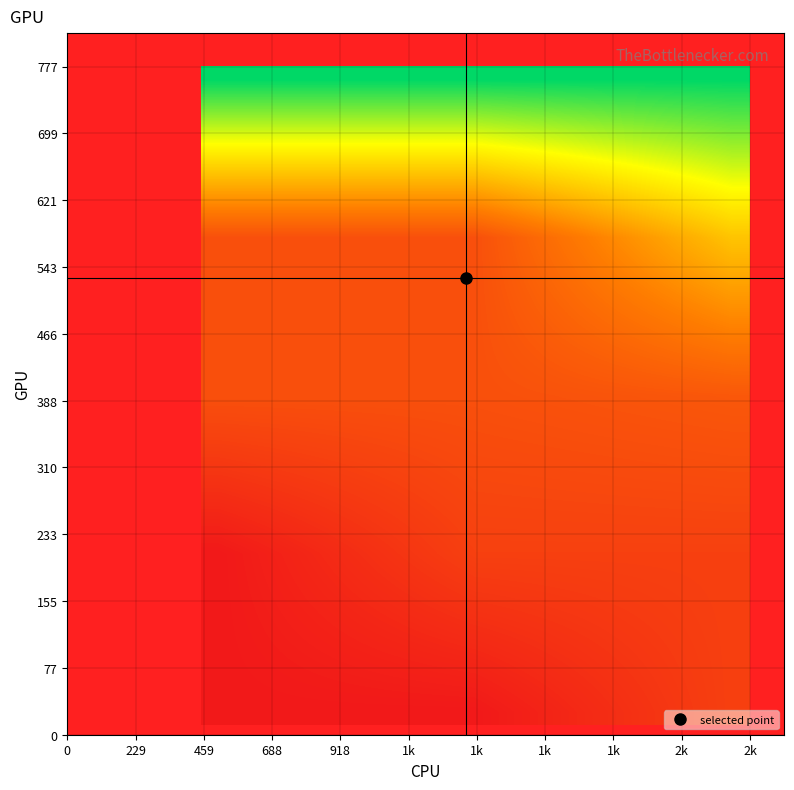

At how many categories does at least one series exceed 34?

15